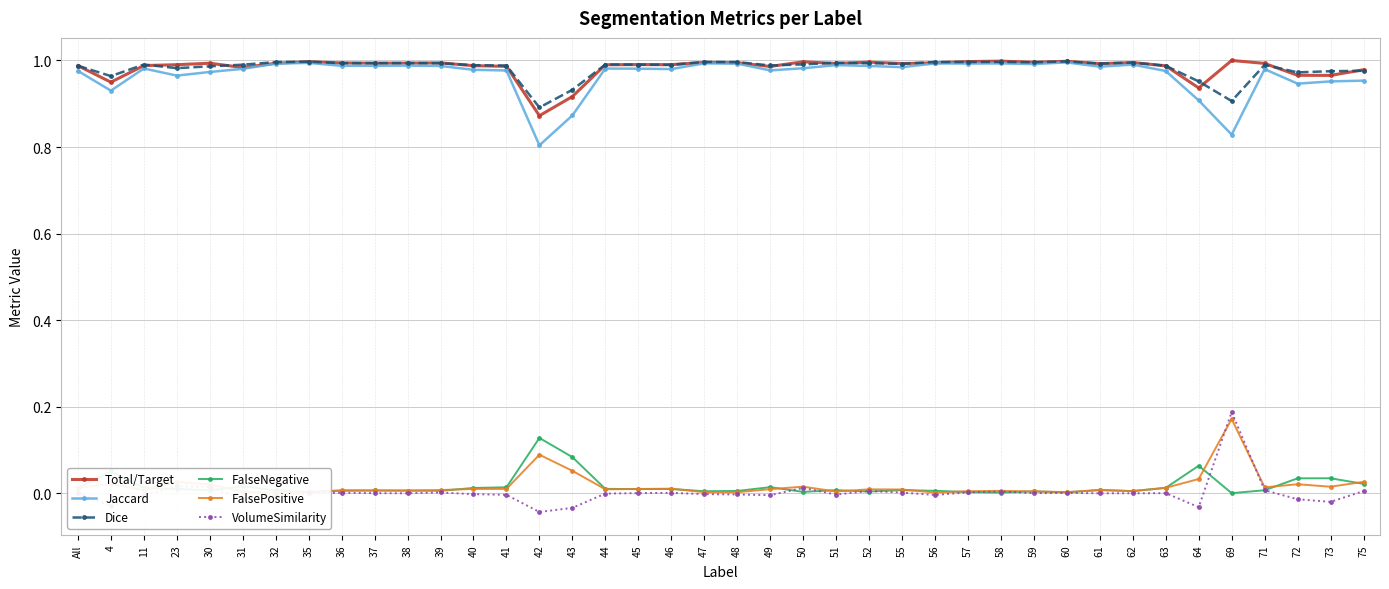

List the labels in order of Jaccard value, largest first.

60, 35, 47, 58, 56, 57, 48, 32, 59, 62, 51, 38, 37, 36, 52, 39, 61, 55, 50, 11, 44, 45, 31, 46, 71, 40, 49, 41, All, 63, 30, 23, 75, 73, 72, 4, 64, 43, 69, 42